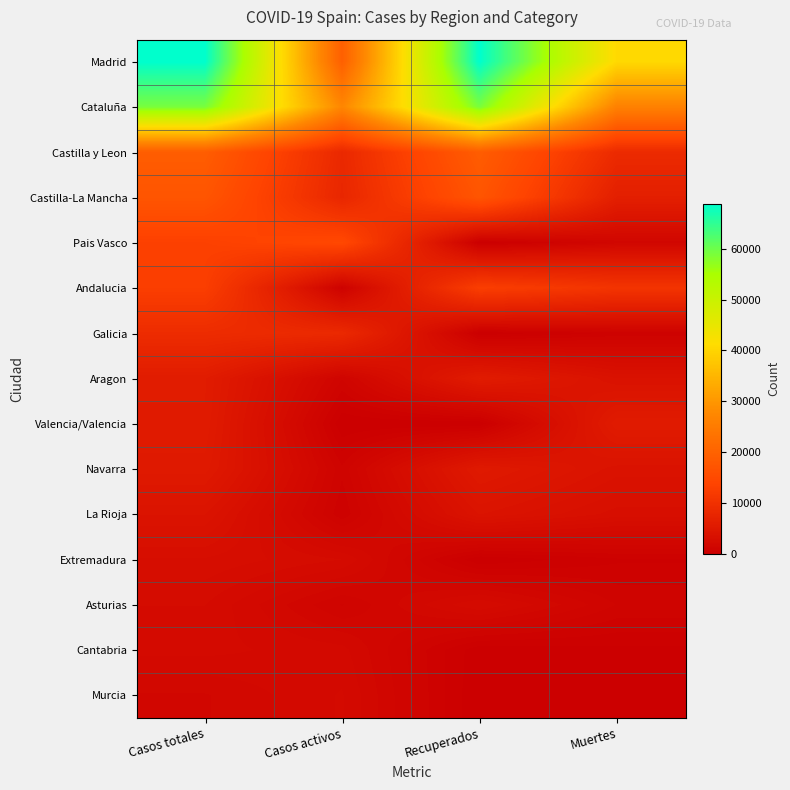

What is the greatest value displayed?

68852